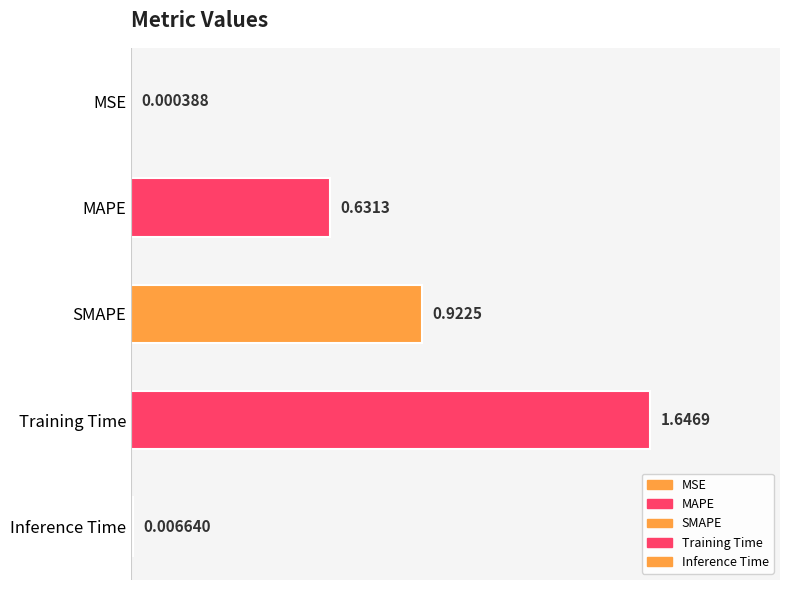

What is the change in value from Training Time to Inference Time?

-1.6